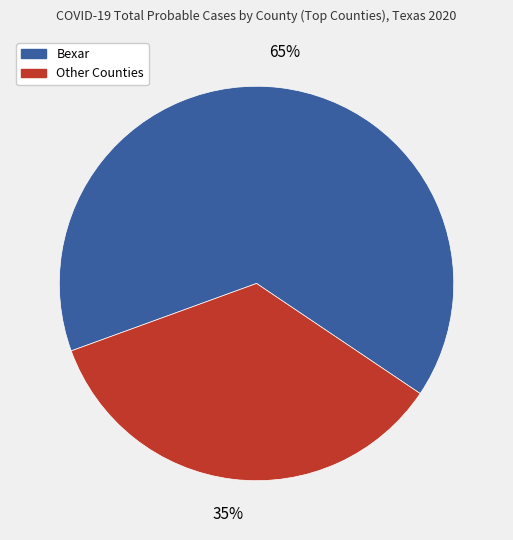

Is there a majority slice in this chart?

Yes